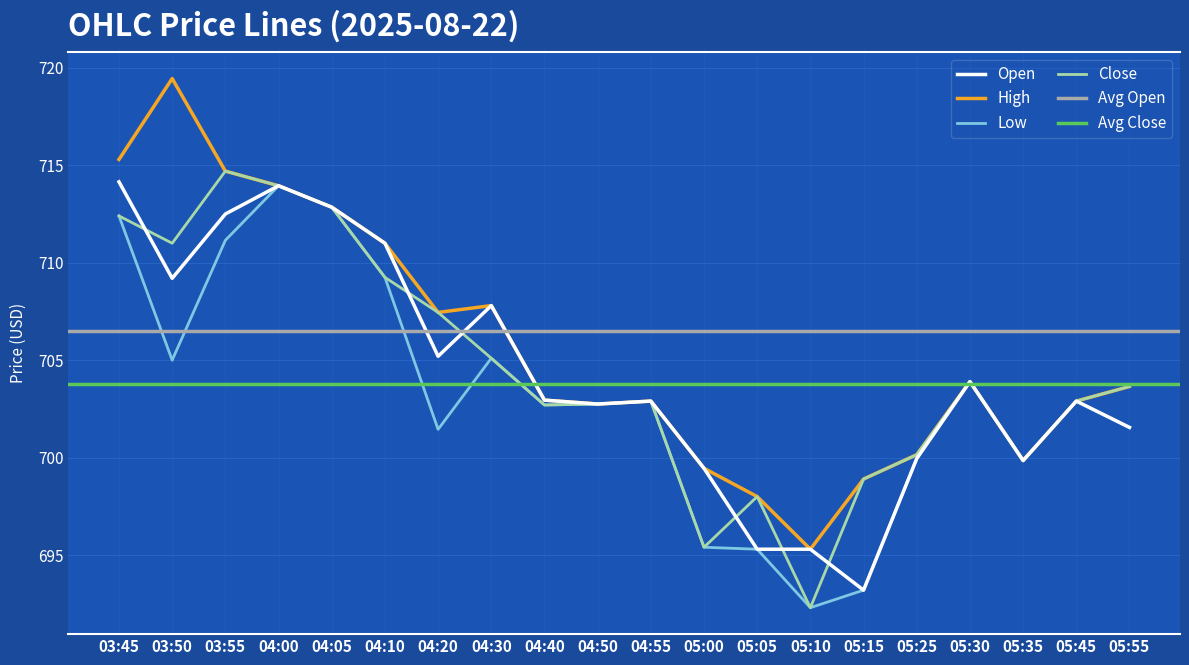

What is the difference between the maximum and second lowest values in the Open series?

18.9